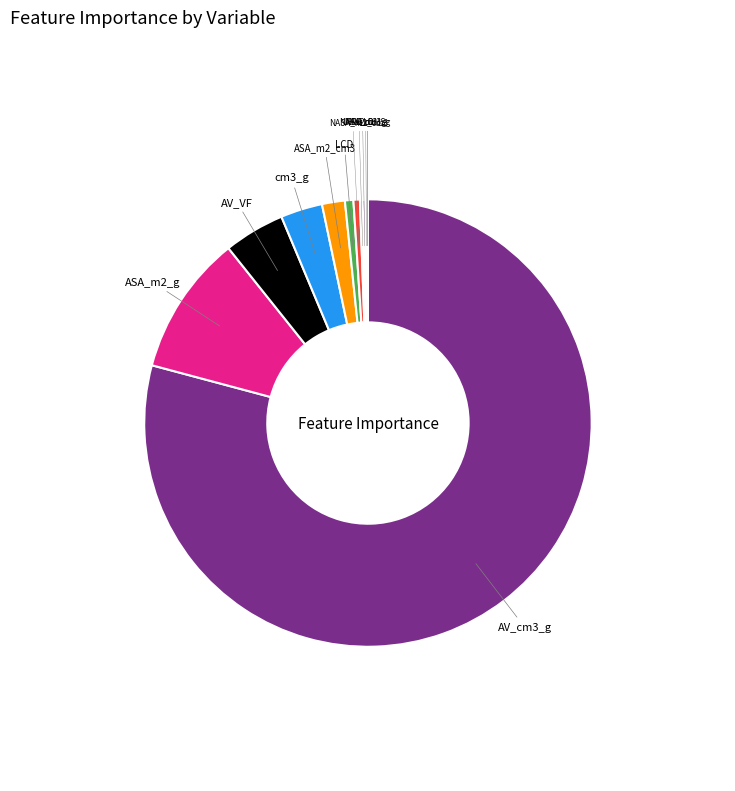

Does cm3_g represent more than half of the total?

No